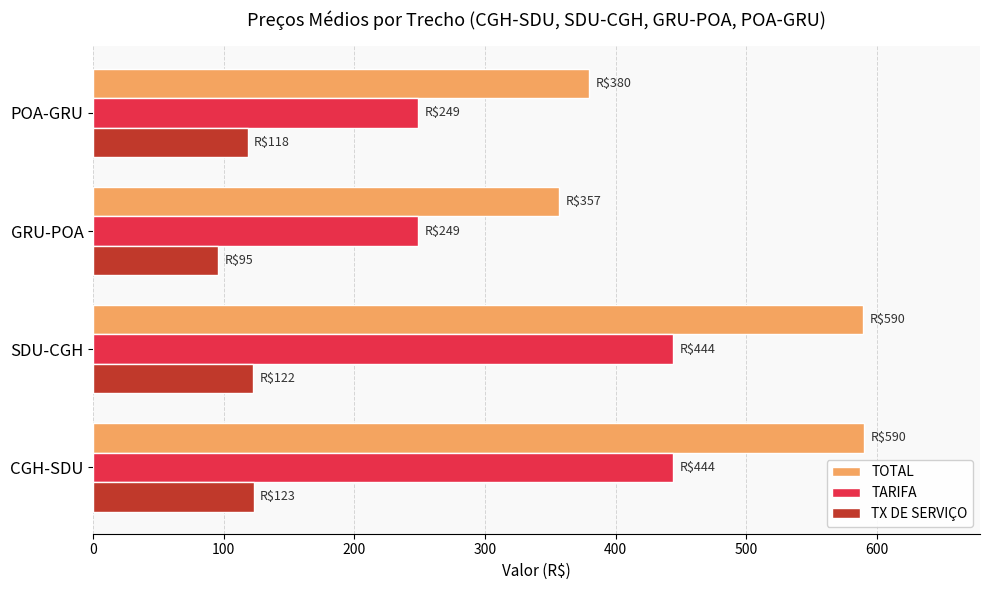

The value of TARIFA at SDU-CGH is 444.1. True or false?

True